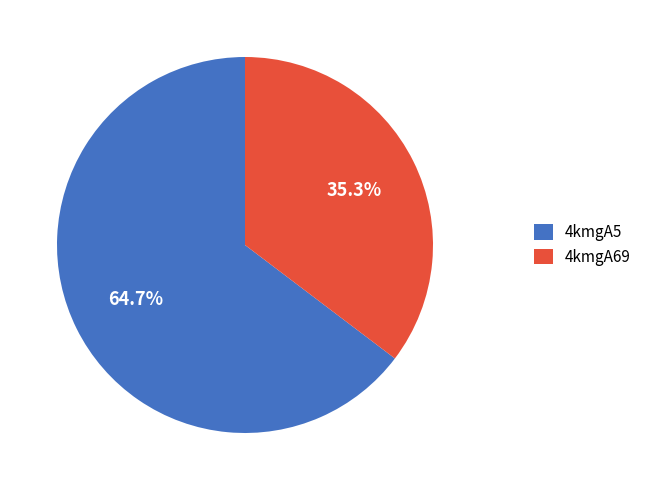

To the nearest percent, what percentage of the pie is 4kmgA5?

65%